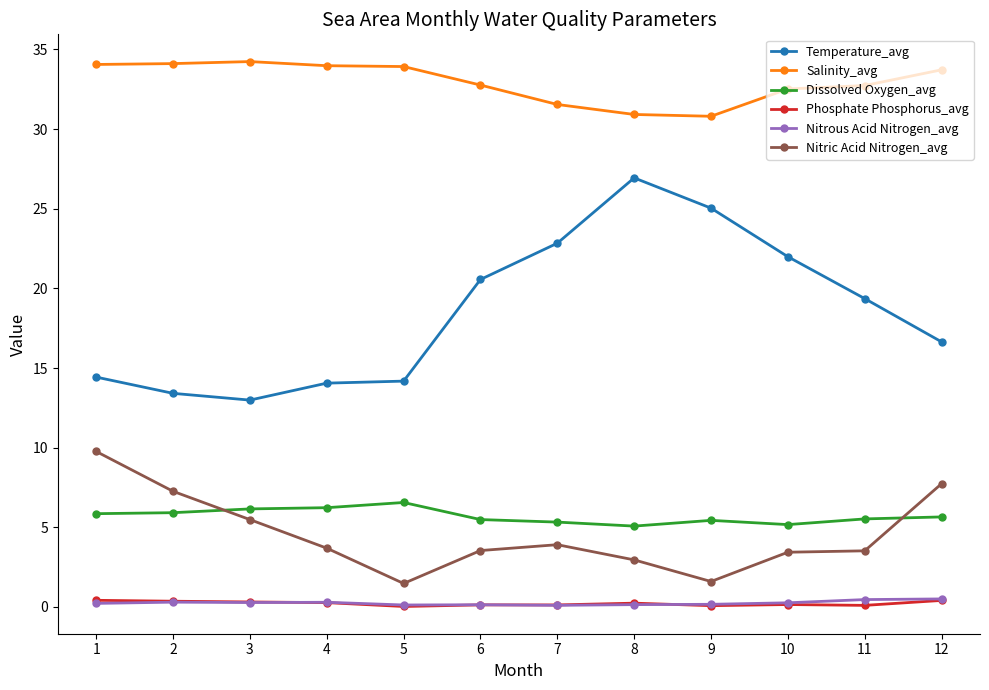

Which series has the largest total across all categories?

Salinity_avg